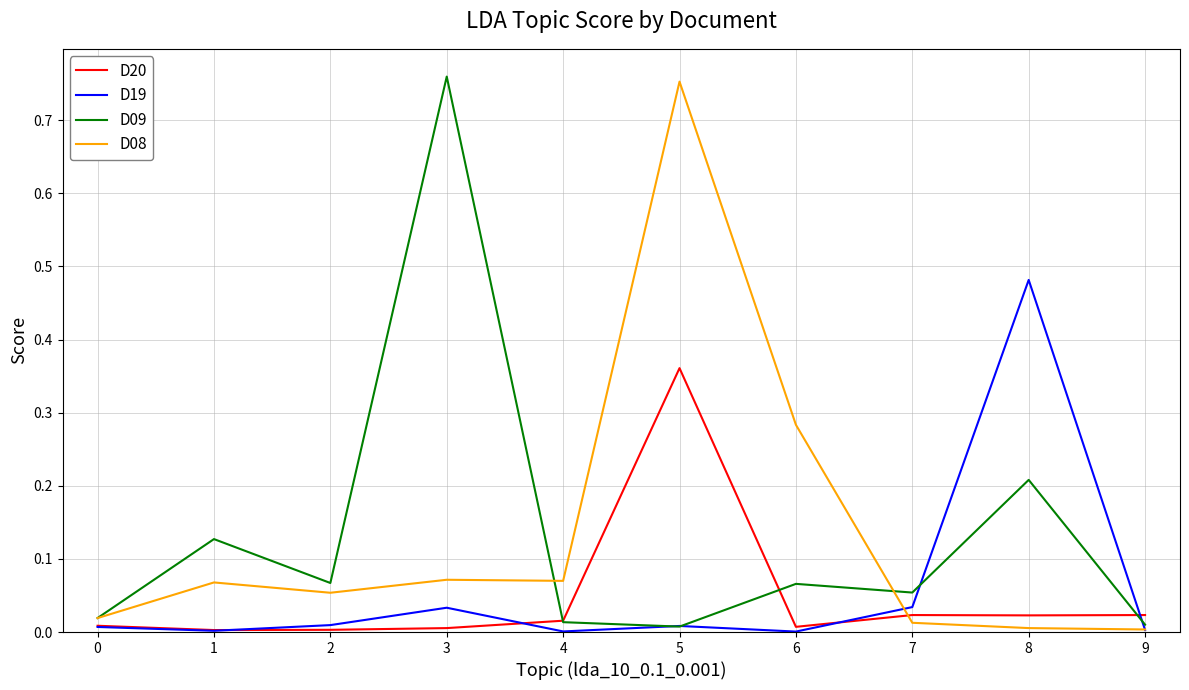

At which label does D08 reach its peak?

5